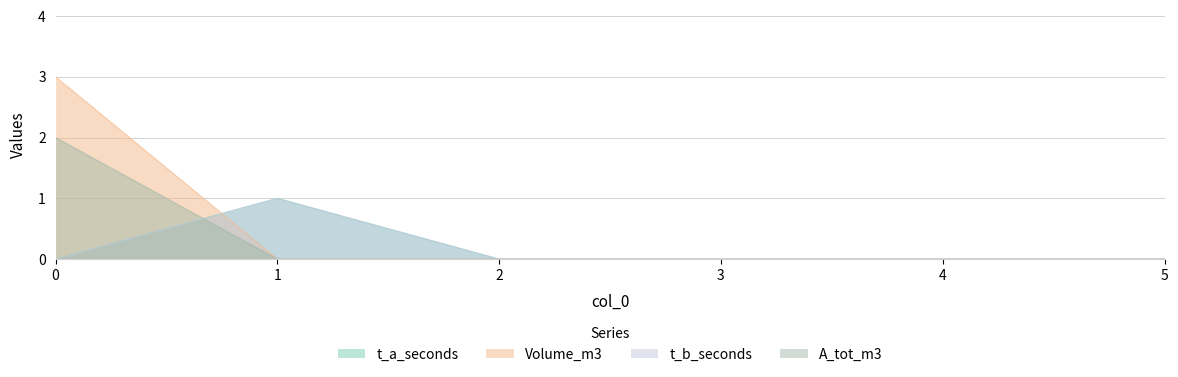

True or false: A_tot_m3 has more than 1 interior local peaks.

False